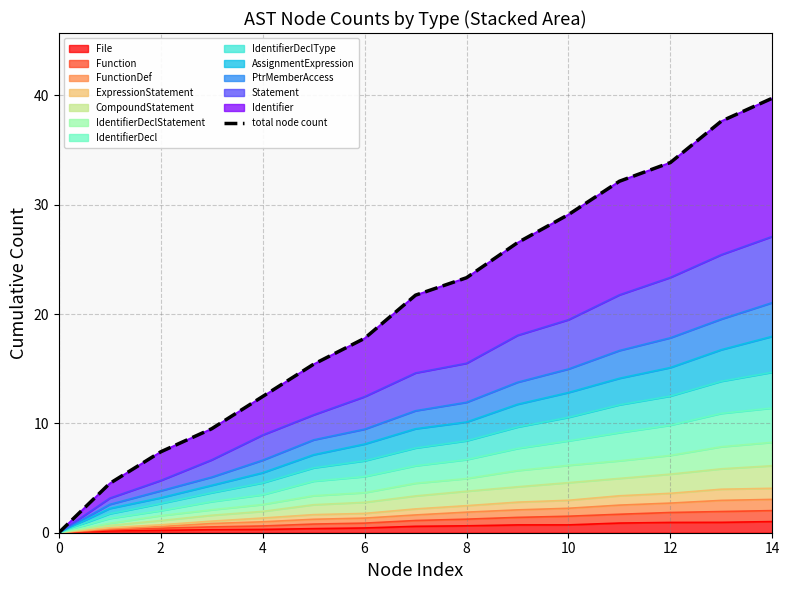

What is the difference between the second highest and second lowest values?

33.1